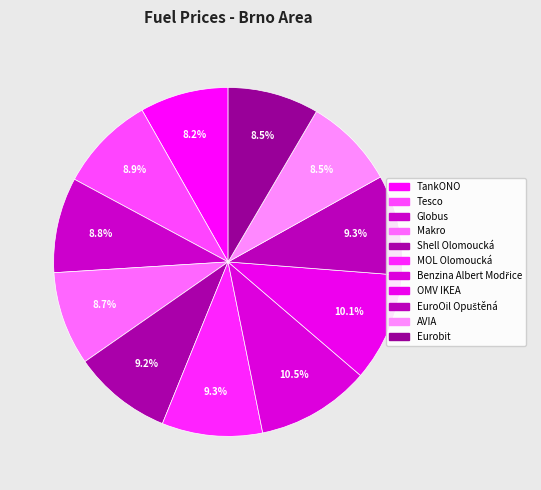

To the nearest percent, what is the difference between the largest and smallest slice percentages?

2%